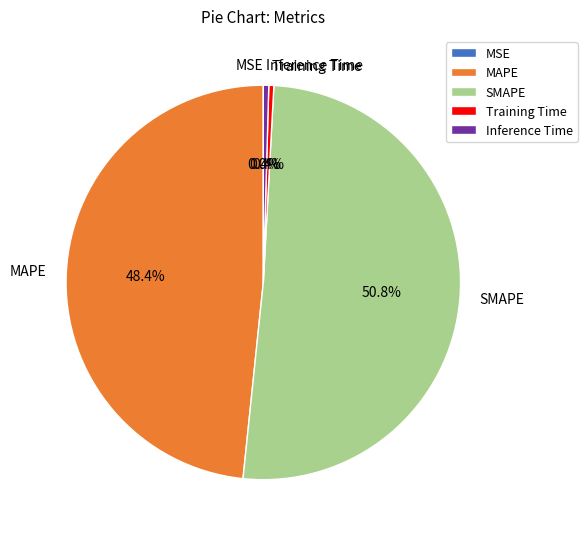

Is it true that Training Time is 0% of the pie?

True